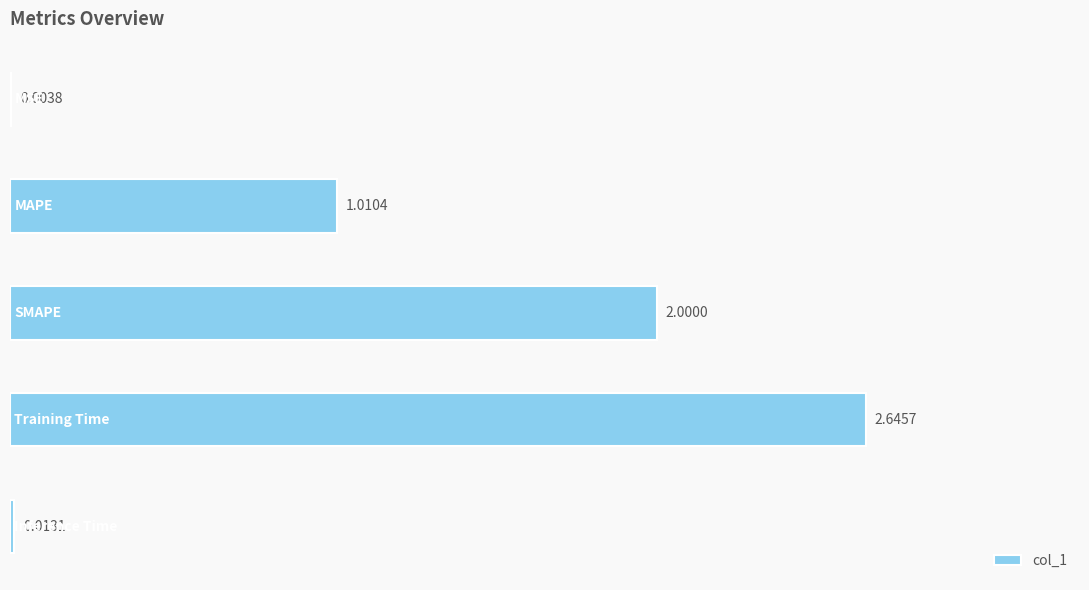

What is the sum of all values?

5.7